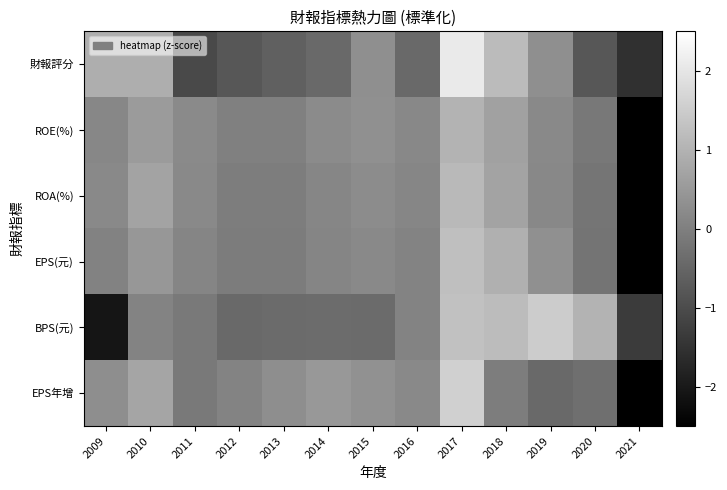

What is the minimum value shown in the chart?

-3.3